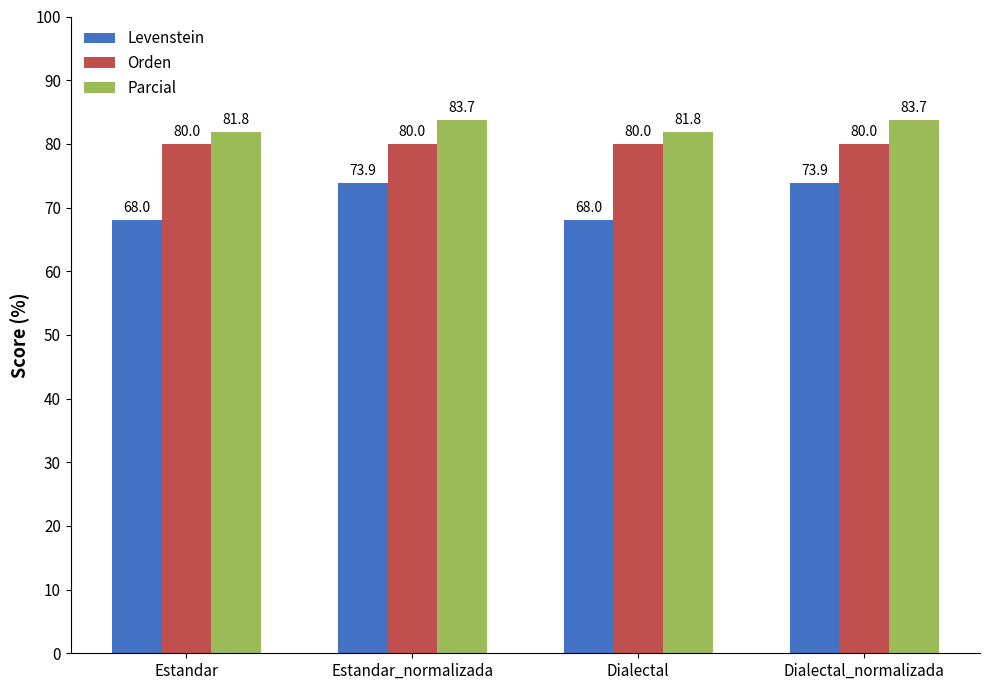

Are the bars horizontal?

No